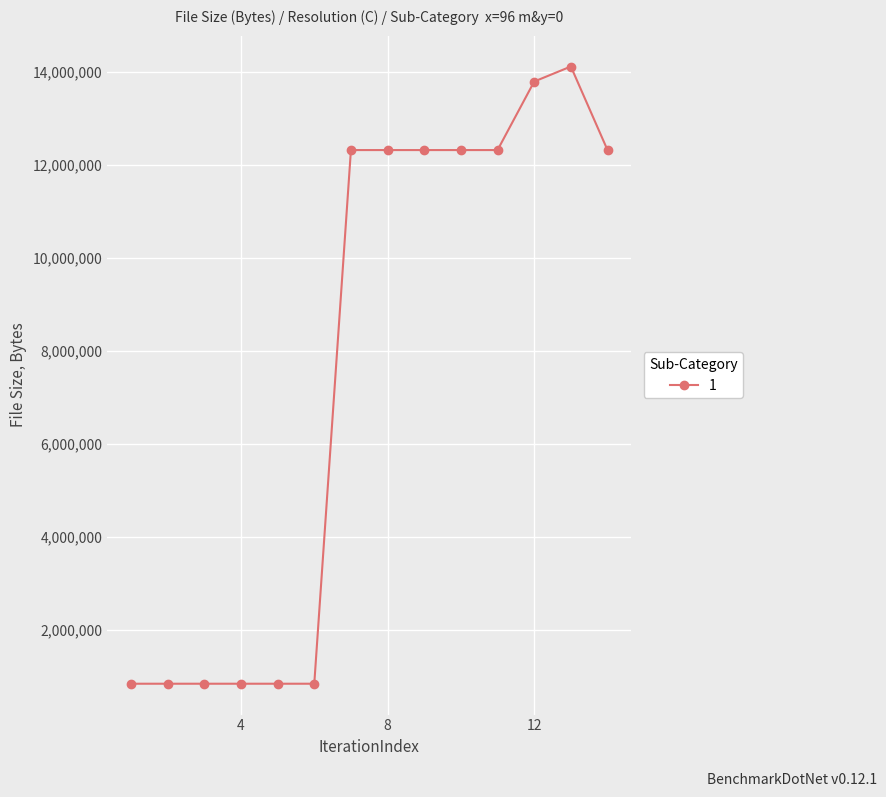

What is the maximum value shown in the chart?

14111215